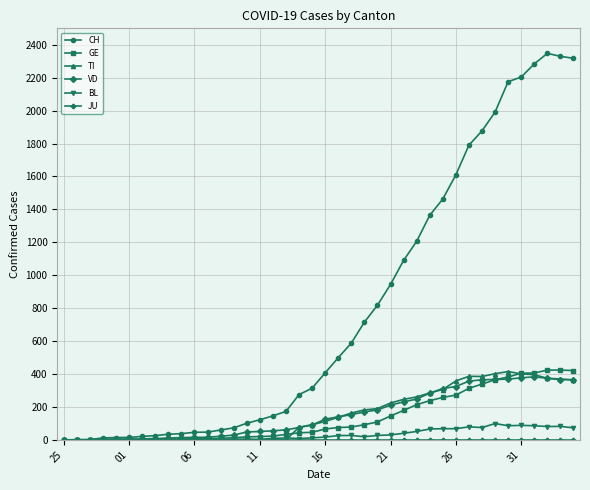

Which series has the largest range (max minus min)?

CH